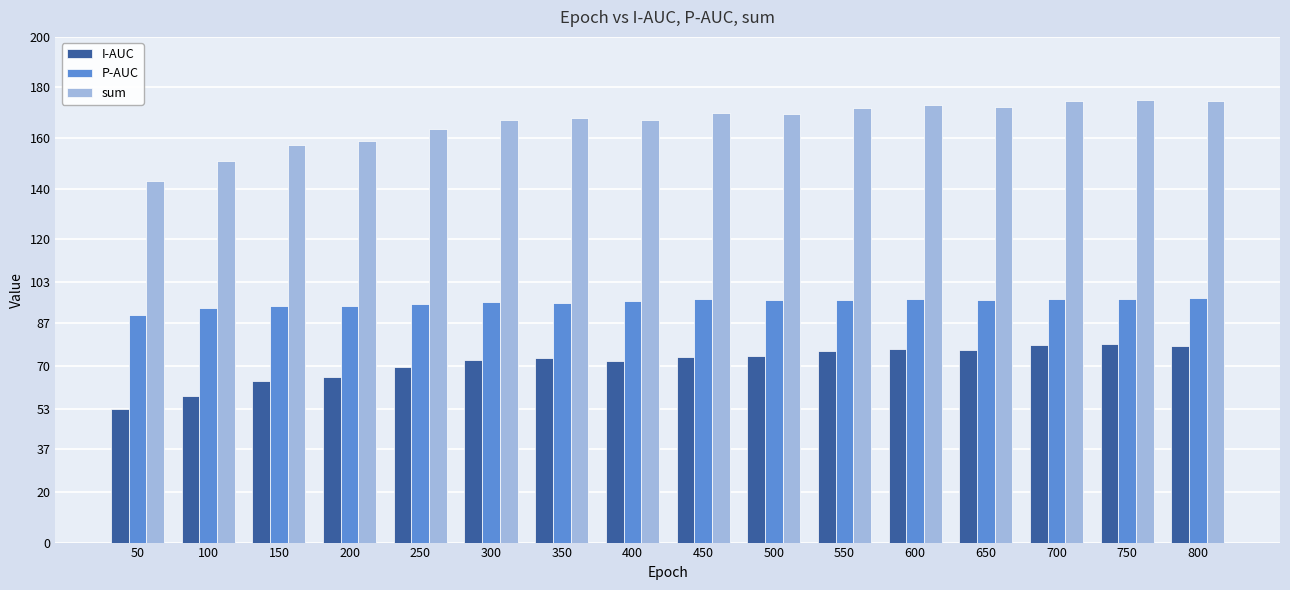

What is the difference between the highest and lowest values at 450?

96.4